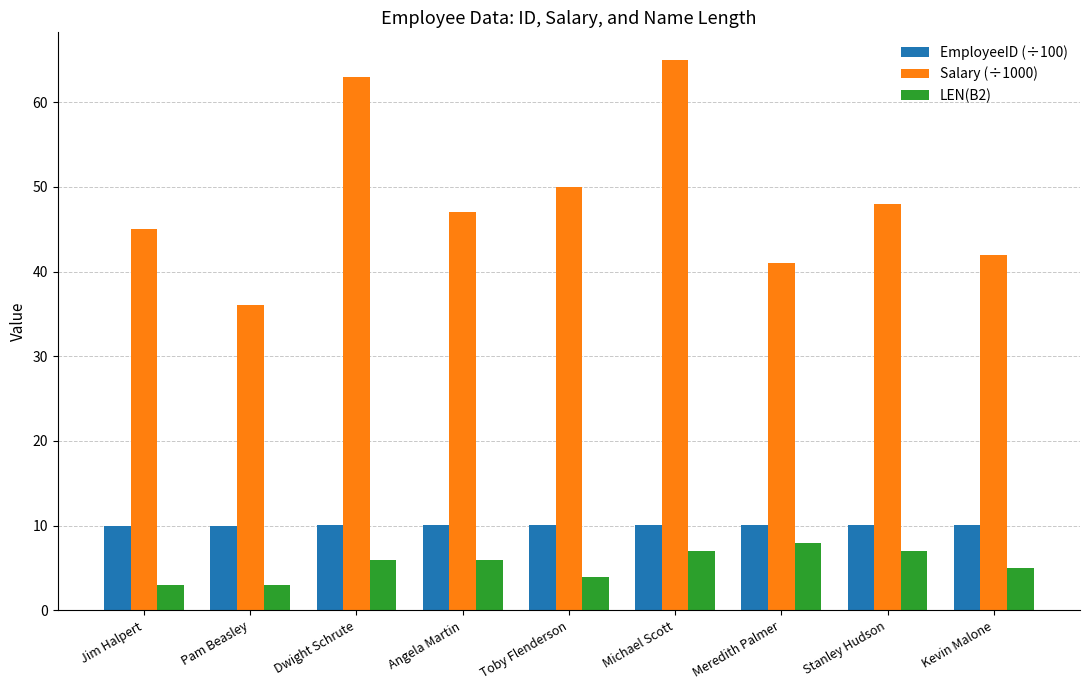

What is the label of the 4th bar from the left?

Angela Martin